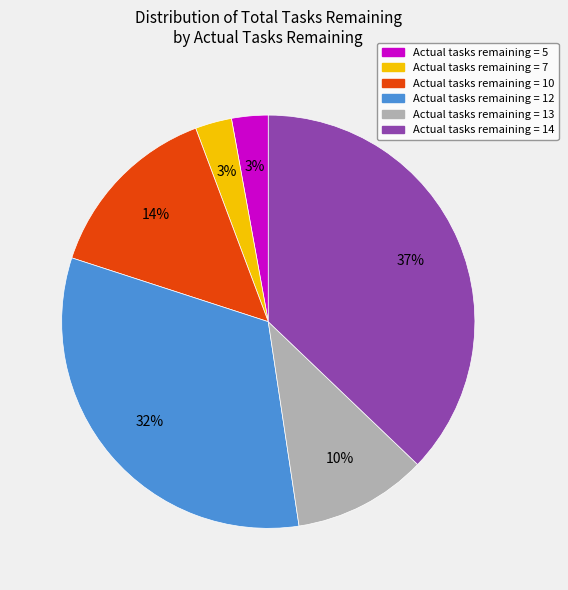

Which has a higher value, Actual tasks remaining = 7 or Actual tasks remaining = 10?

Actual tasks remaining = 10